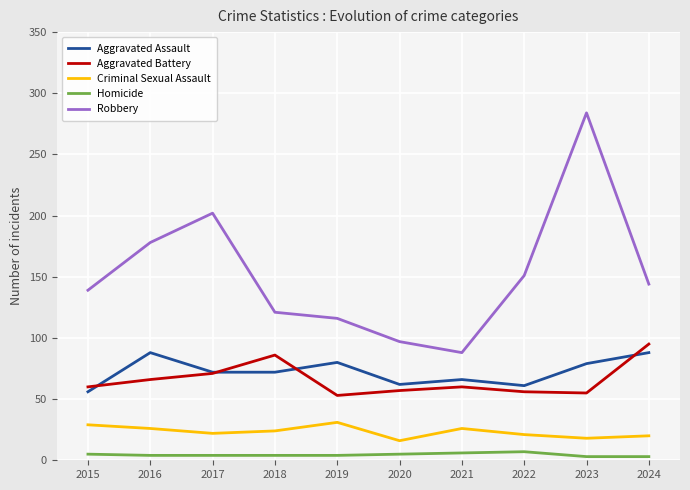

At 2024, list the series in order from smallest to largest.

Homicide, Criminal Sexual Assault, Aggravated Assault, Aggravated Battery, Robbery